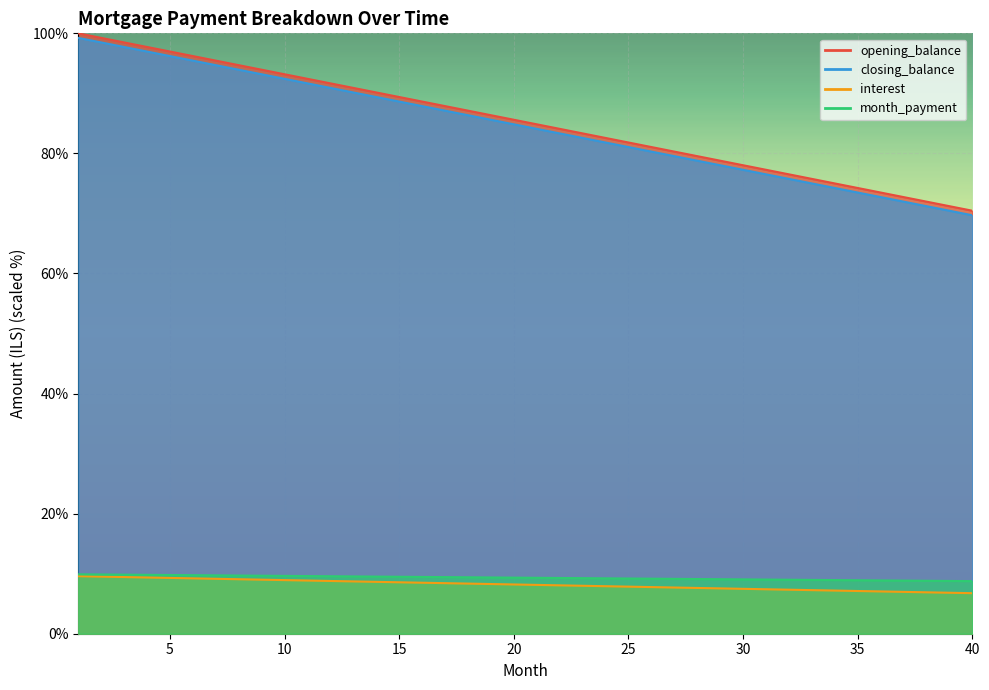

The value of opening_balance at 34 is 7.2. True or false?

True